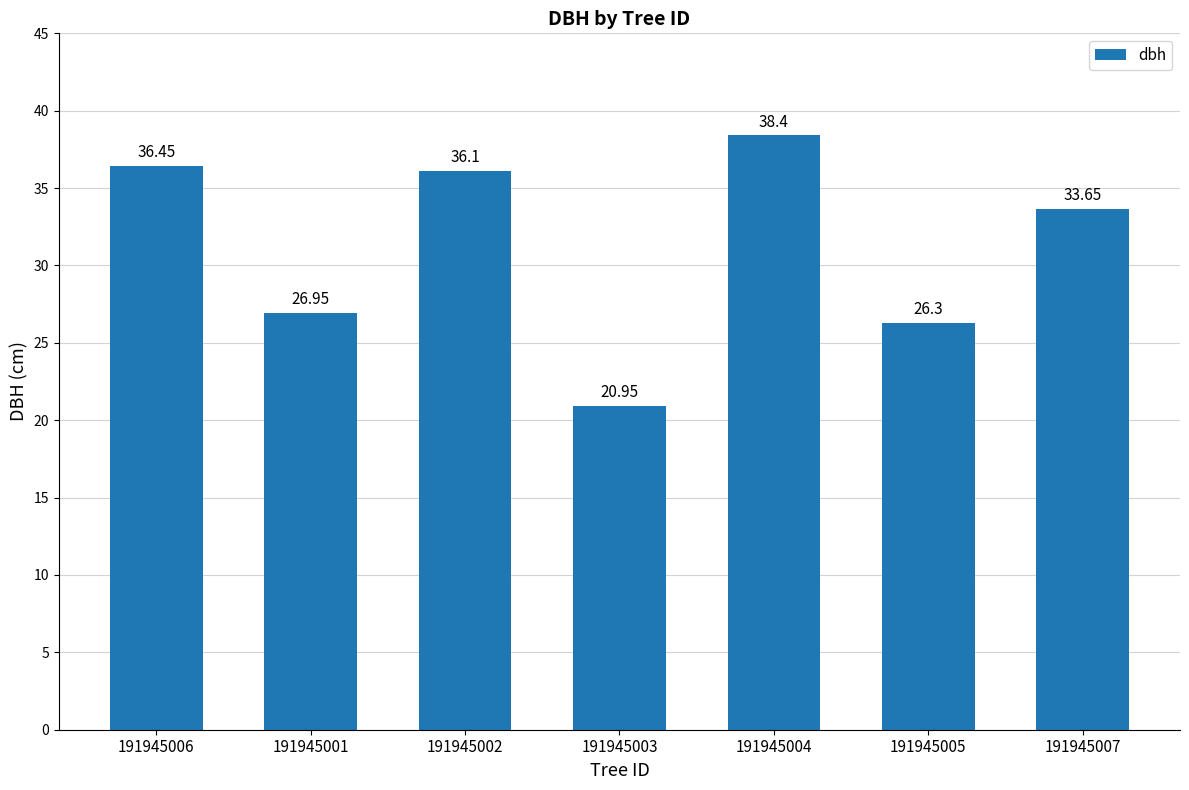

What is the average value?

31.3